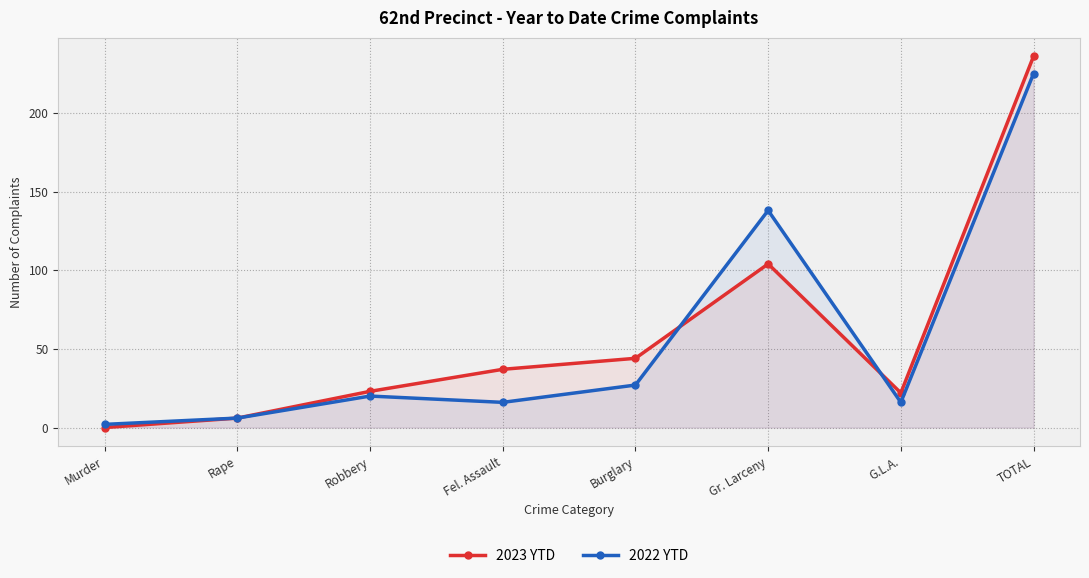

What is the difference between the 2023 YTD values at Murder and Fel. Assault?

37